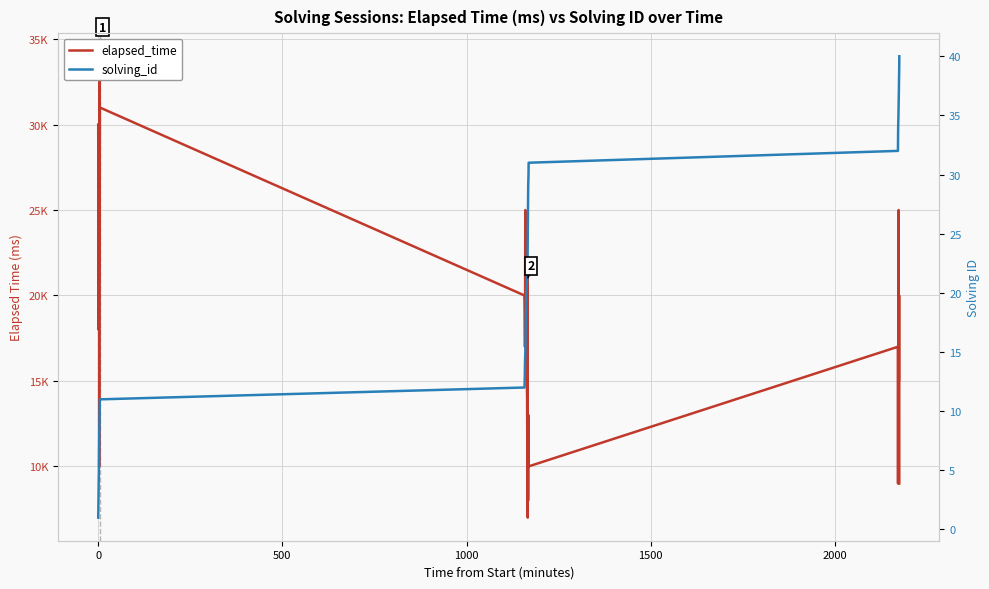

What is the difference between the maximum and minimum values in the elapsed_time series?

27000